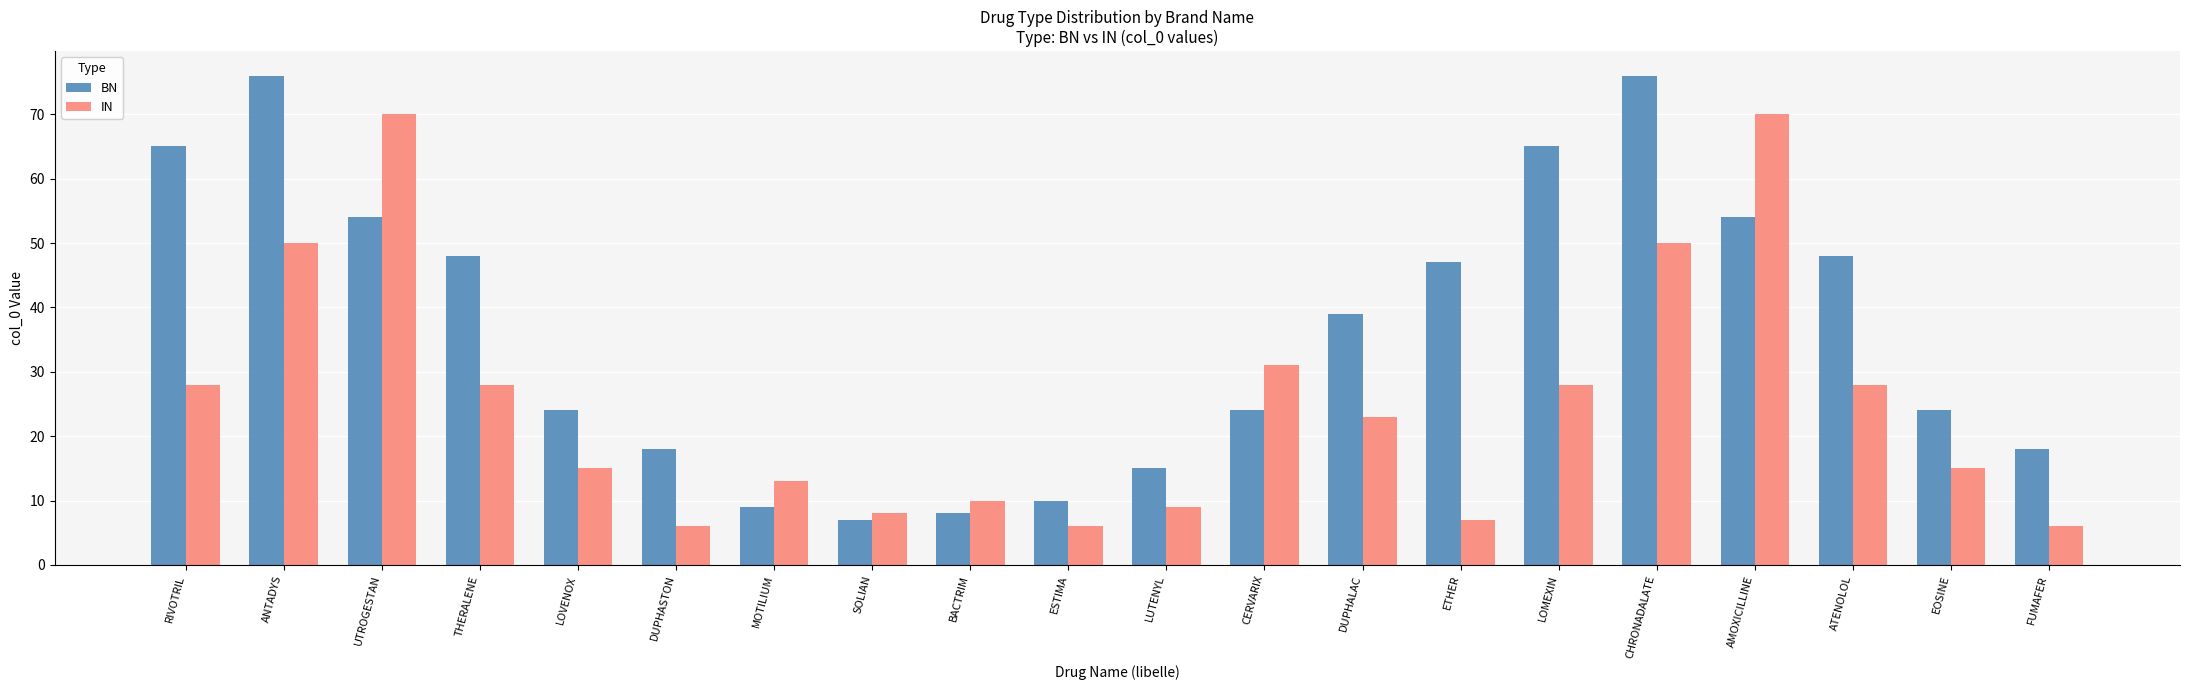

Reading left to right, list all the values displayed in this chart.

BN: RIVOTRIL=65	ANTADYS=76	UTROGESTAN=54	THERALENE=48	LOVENOX=24	DUPHASTON=18	MOTILIUM=9	SOLIAN=7	BACTRIM=8	ESTIMA=10	LUTENYL=15	CERVARIX=24	DUPHALAC=39	ETHER=47	LOMEXIN=65	CHRONADALATE=76	AMOXICILLINE=54	ATENOLOL=48	EOSINE=24	FUMAFER=18
IN: RIVOTRIL=28	ANTADYS=50	UTROGESTAN=70	THERALENE=28	LOVENOX=15	DUPHASTON=6	MOTILIUM=13	SOLIAN=8	BACTRIM=10	ESTIMA=6	LUTENYL=9	CERVARIX=31	DUPHALAC=23	ETHER=7	LOMEXIN=28	CHRONADALATE=50	AMOXICILLINE=70	ATENOLOL=28	EOSINE=15	FUMAFER=6